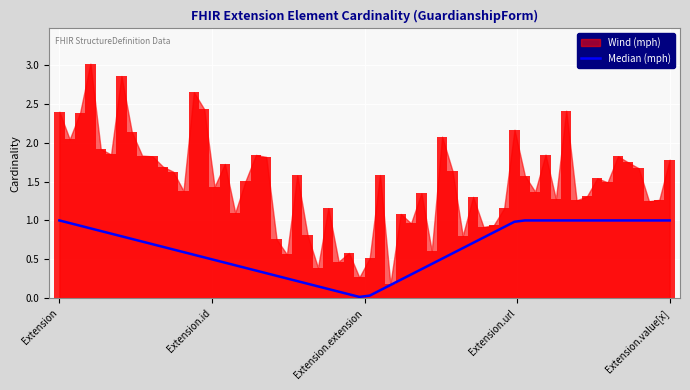

True or false: Median (mph) and Wind (mph) intersect in this chart.

False